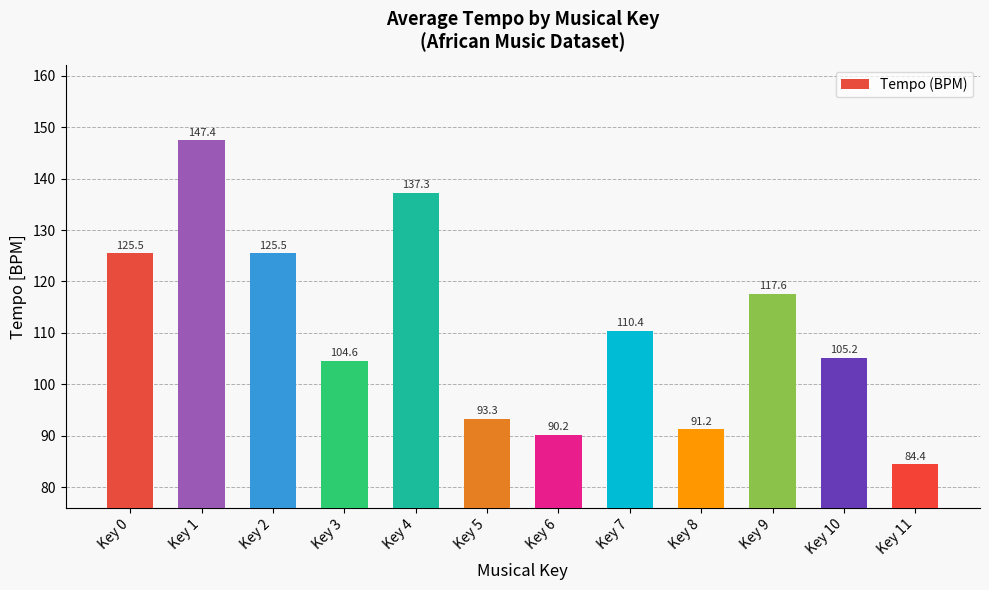

Count the number of values greater than 110.

6